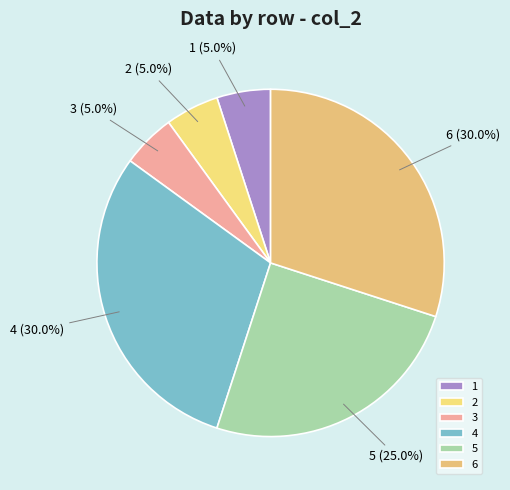

What portion of the pie excludes 5?

75.0%